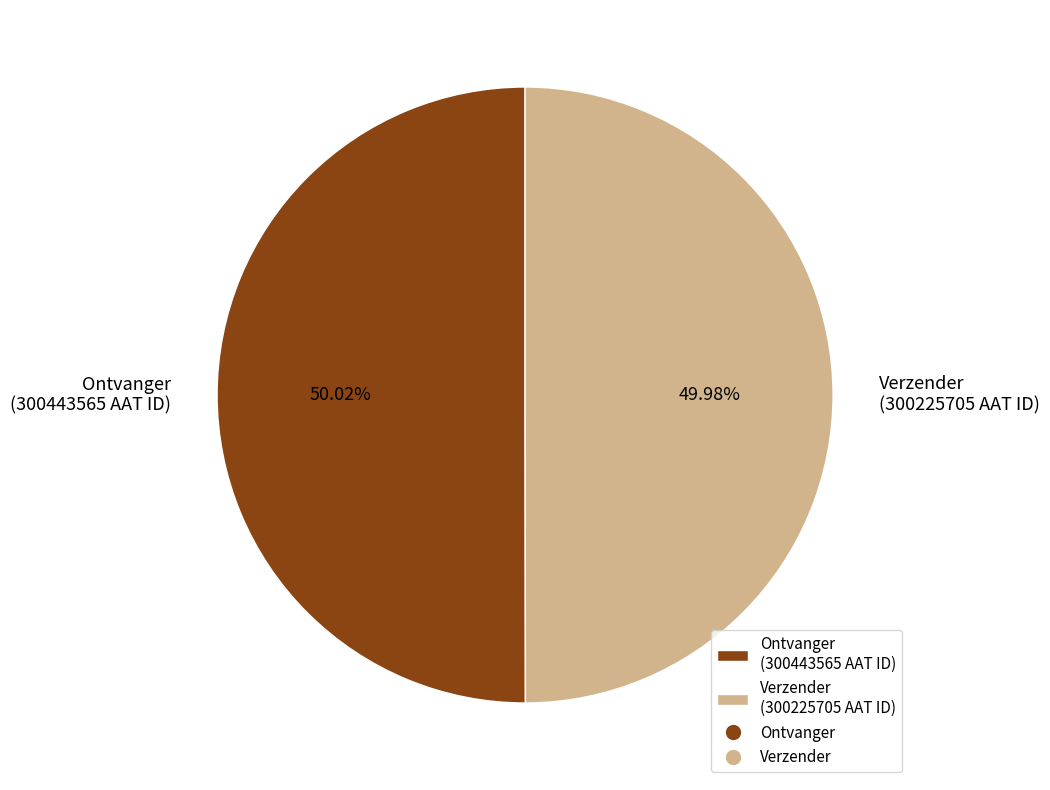

What percentage is the Ontvanger slice, to the nearest percent?

50%